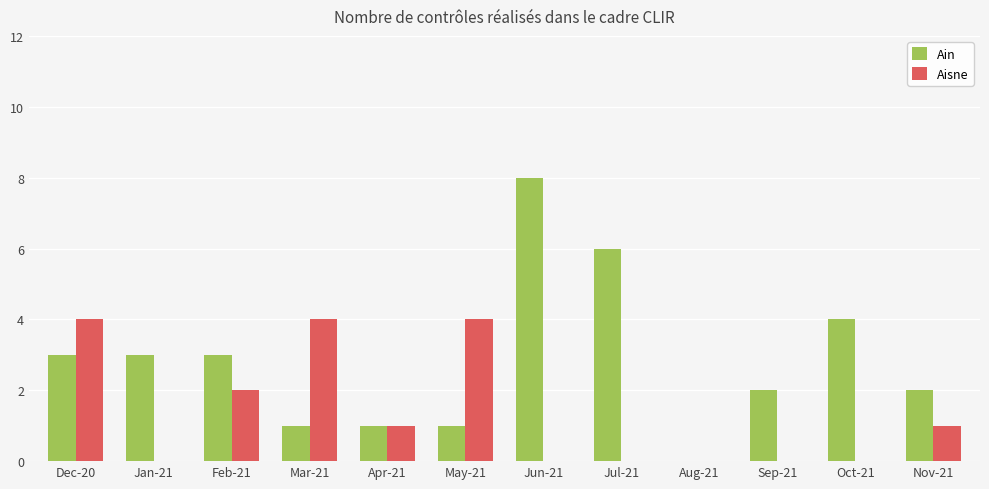

Which series has the largest total across all categories?

Ain